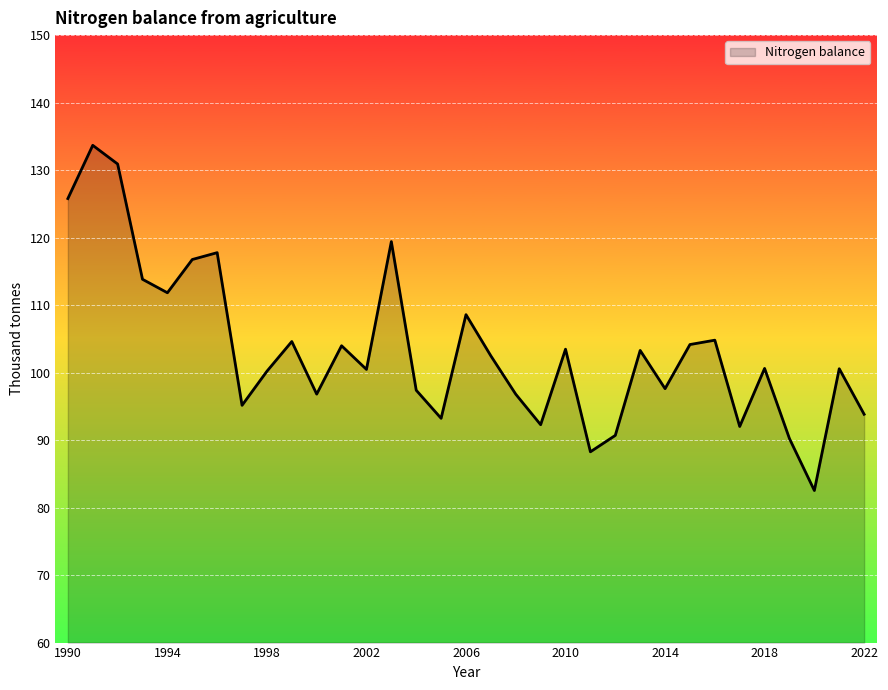

What is the difference between the maximum and minimum values?

51.1